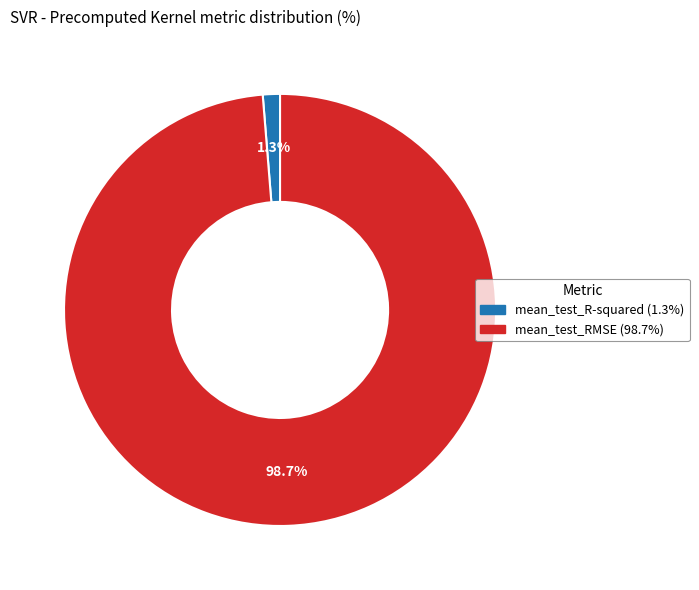

Count the number of slices in the pie.

2